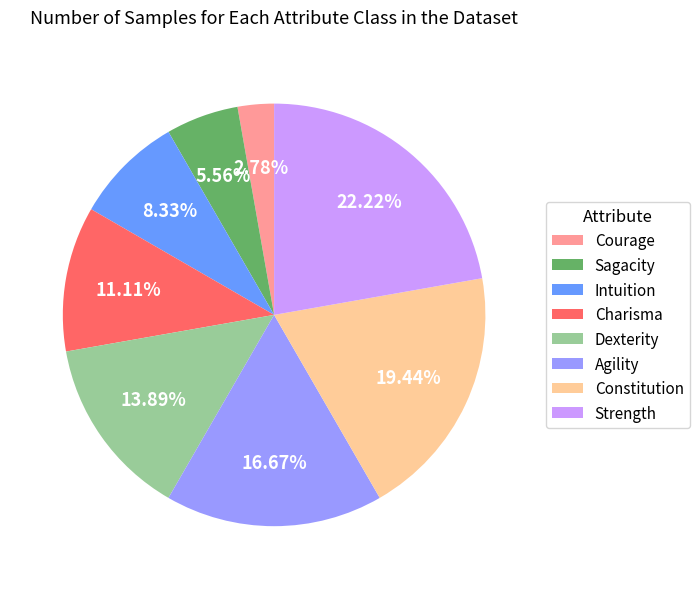

To the nearest percent, what portion does Courage represent?

3%